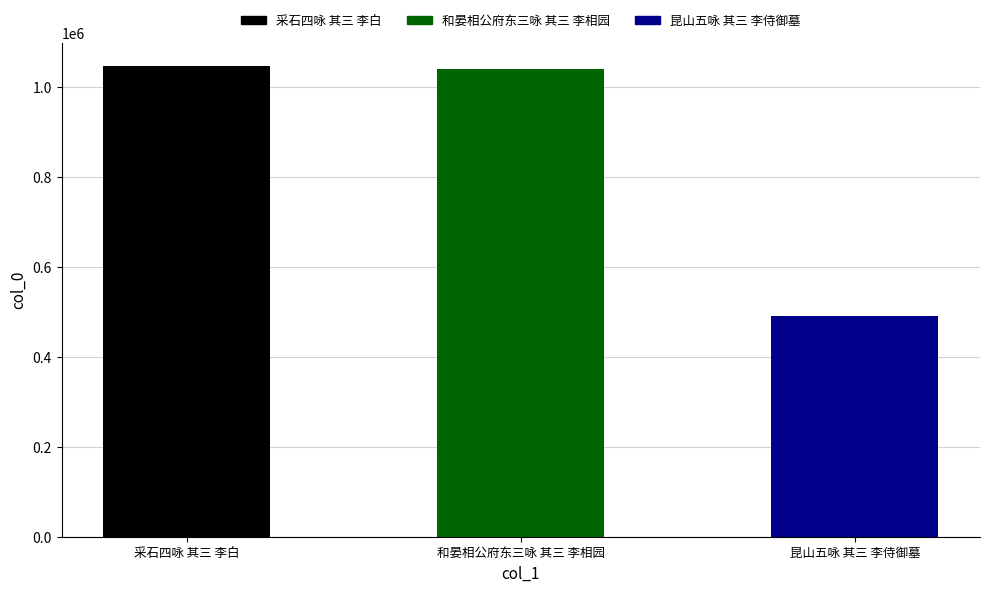

What is the sum of all values?

2576899